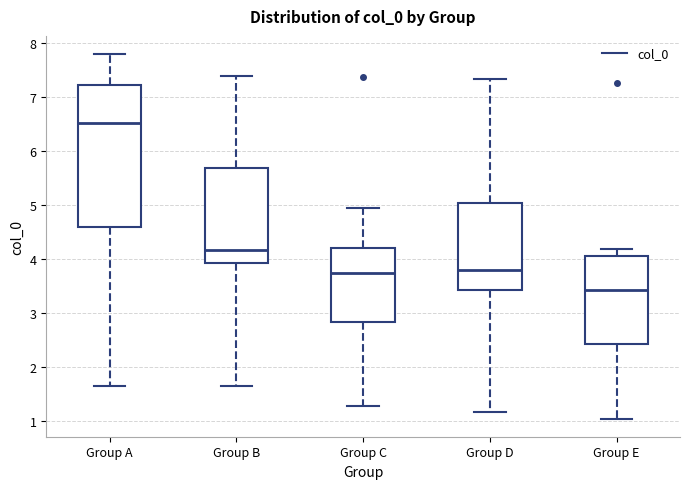

Which box's median line is the highest?

Group A